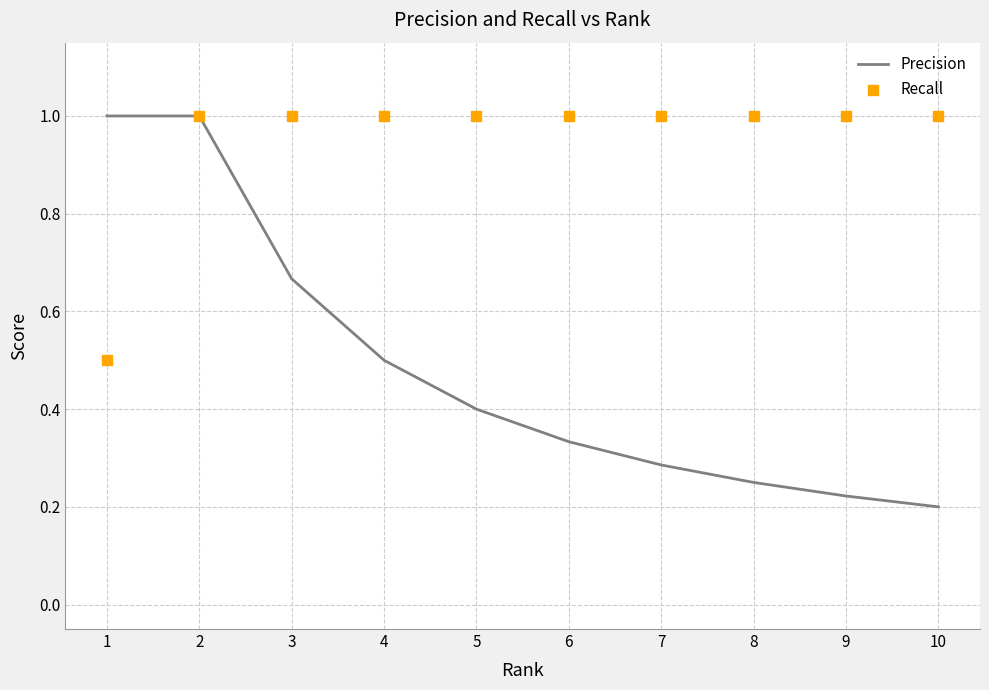

At how many categories does at least one series exceed 0?

10